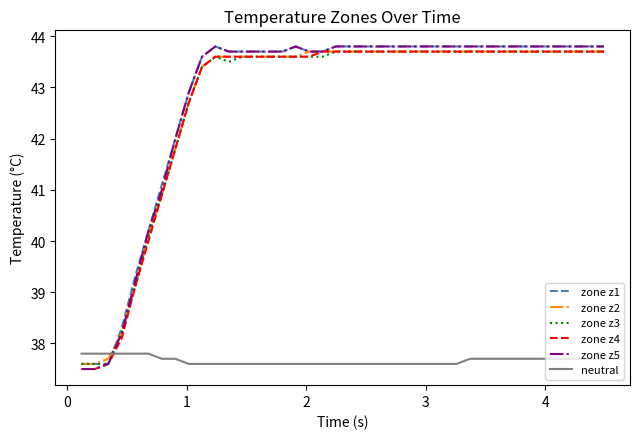

What is the sum of all zone z5 values?

1713.0